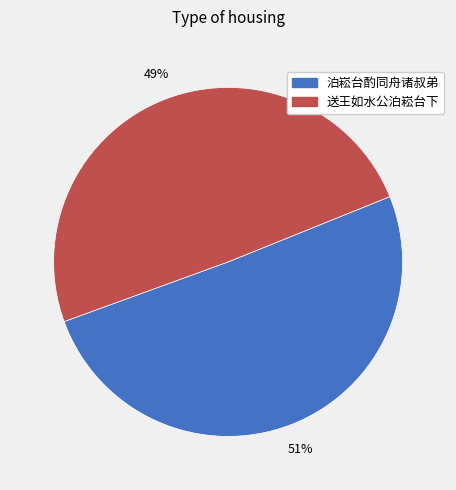

Which category accounts for the majority?

泊崧台酌同舟诸叔弟